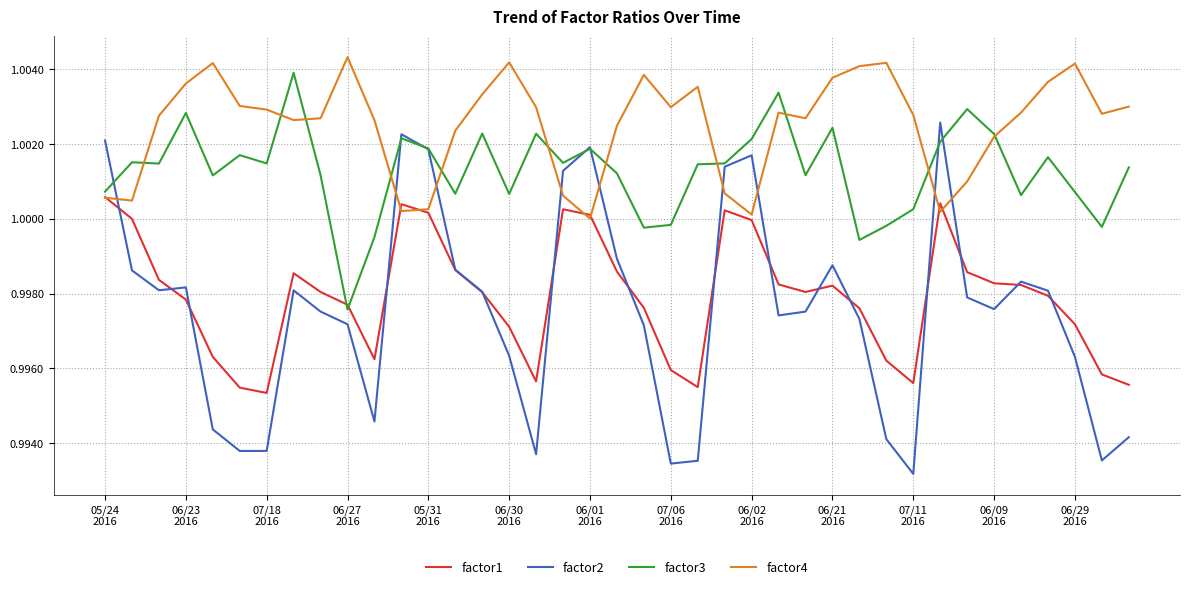

Which series has the largest total across all categories?

factor4